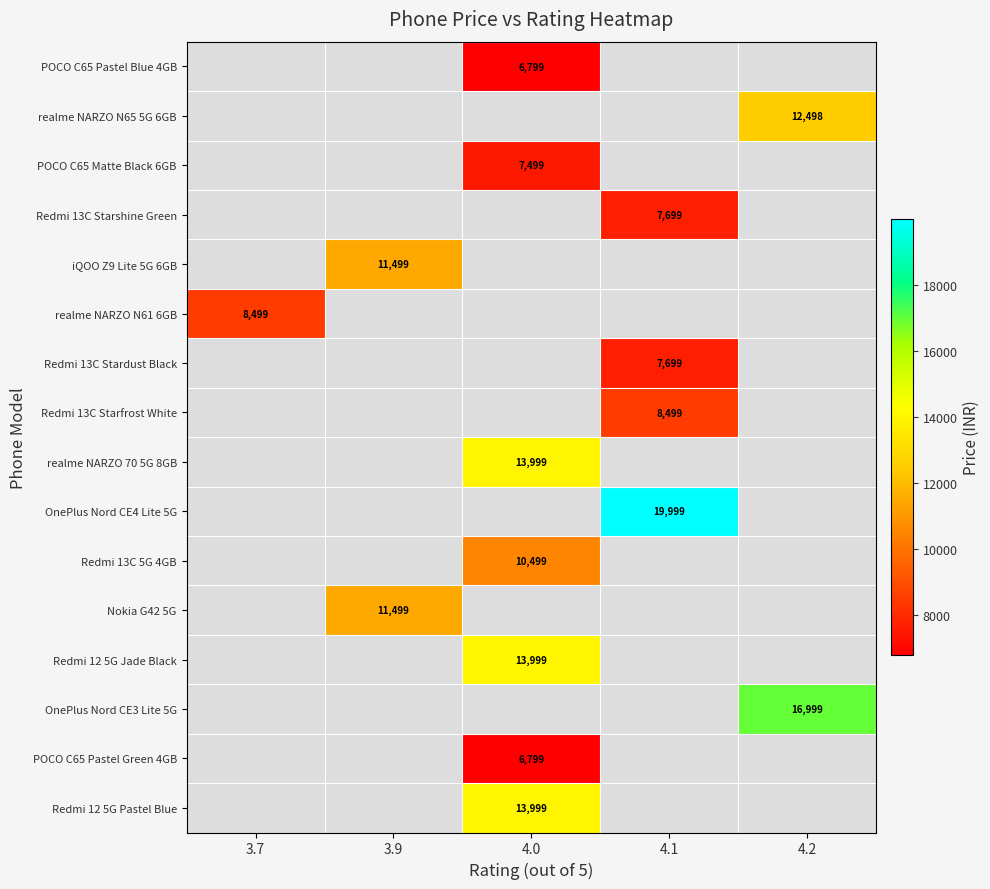

Is it true that Redmi 13C Starshine Green equals 7699 at 4.1?

True